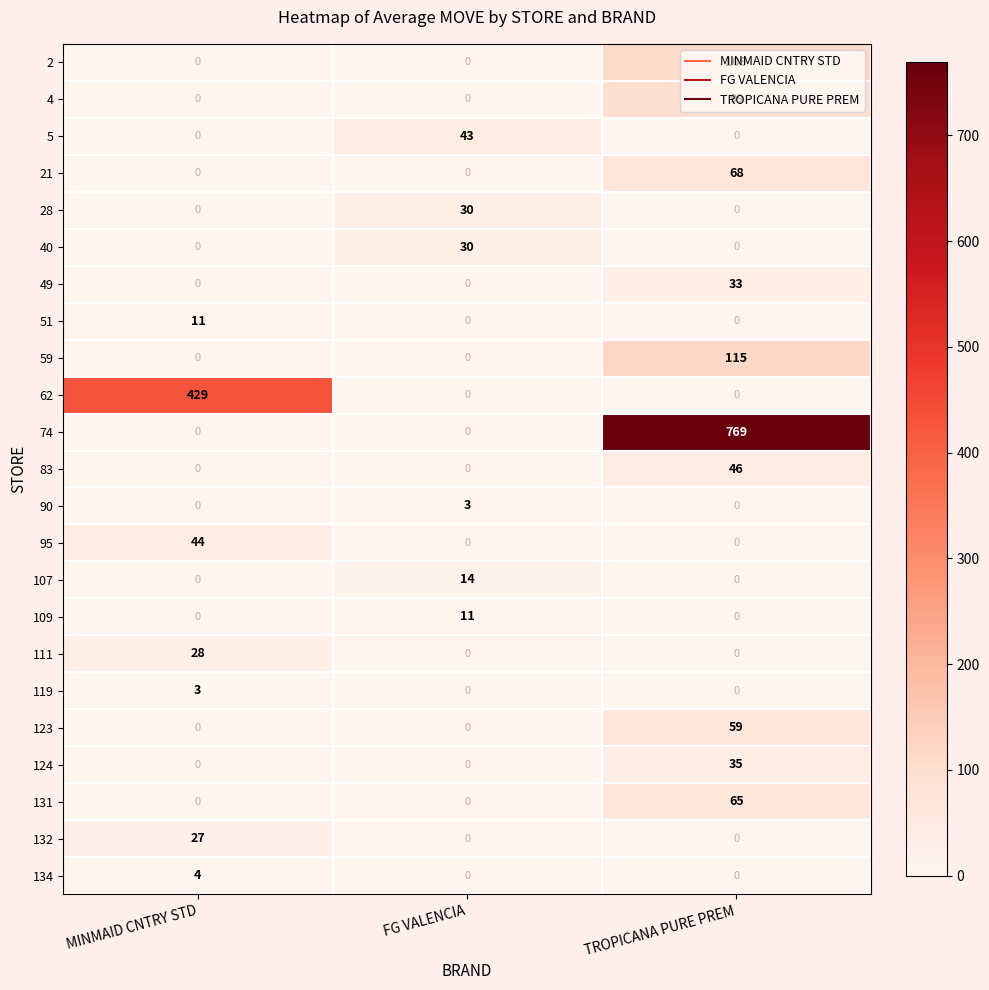

How many positive values does the 90 series have?

1